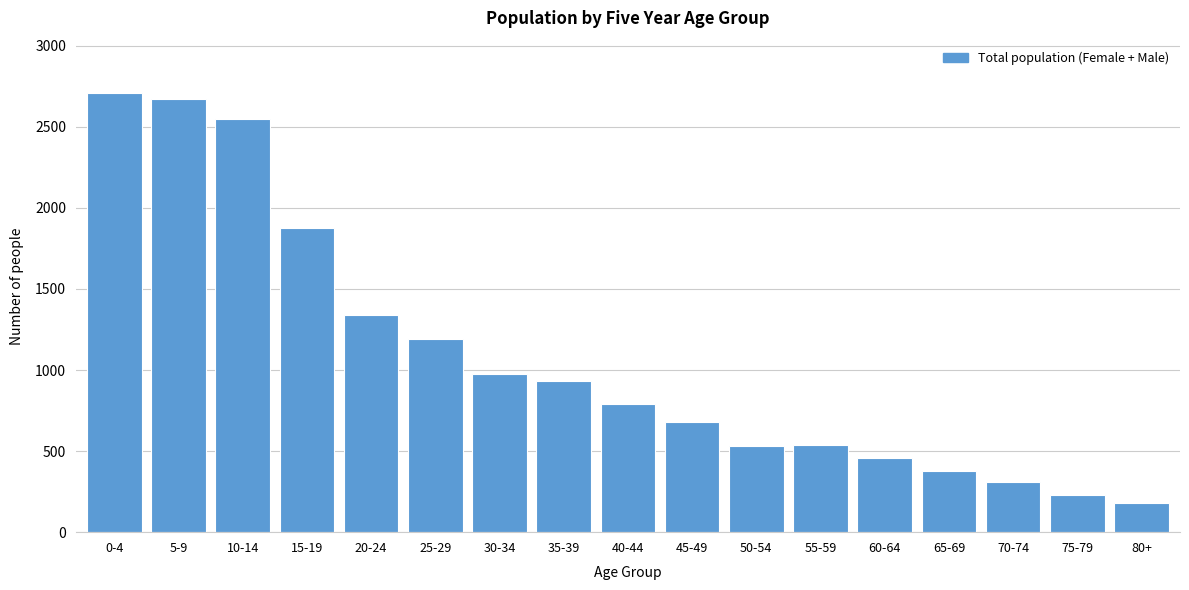

What is the difference between the maximum and minimum values?

2527